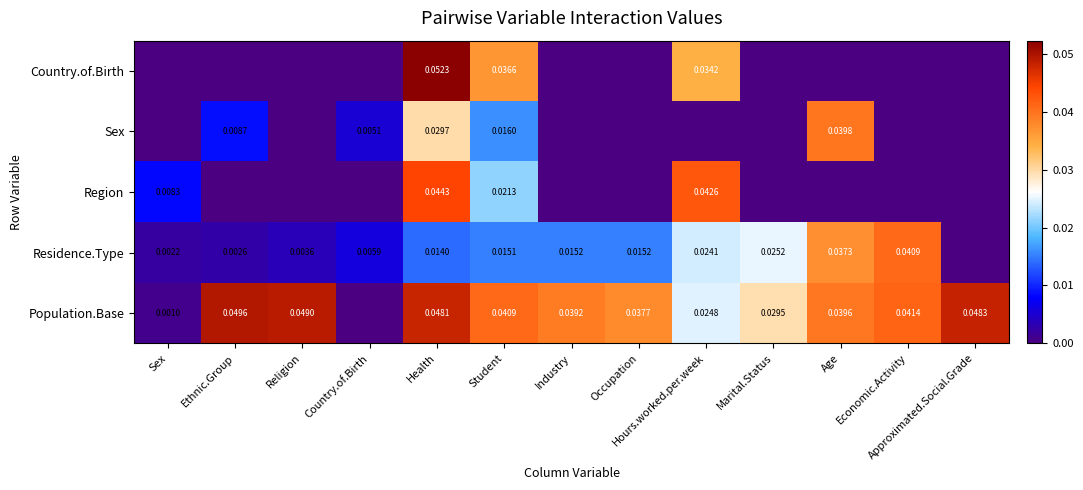

At which category does the chart reach its peak across all series?

Health